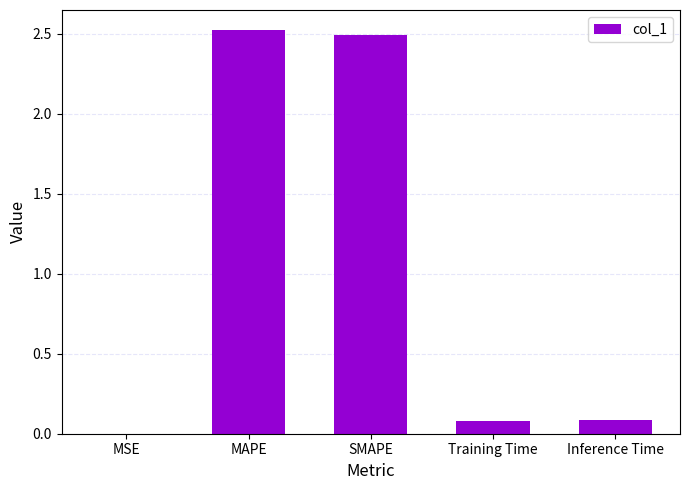

What is the sum of the values at MSE and Inference Time?

0.1